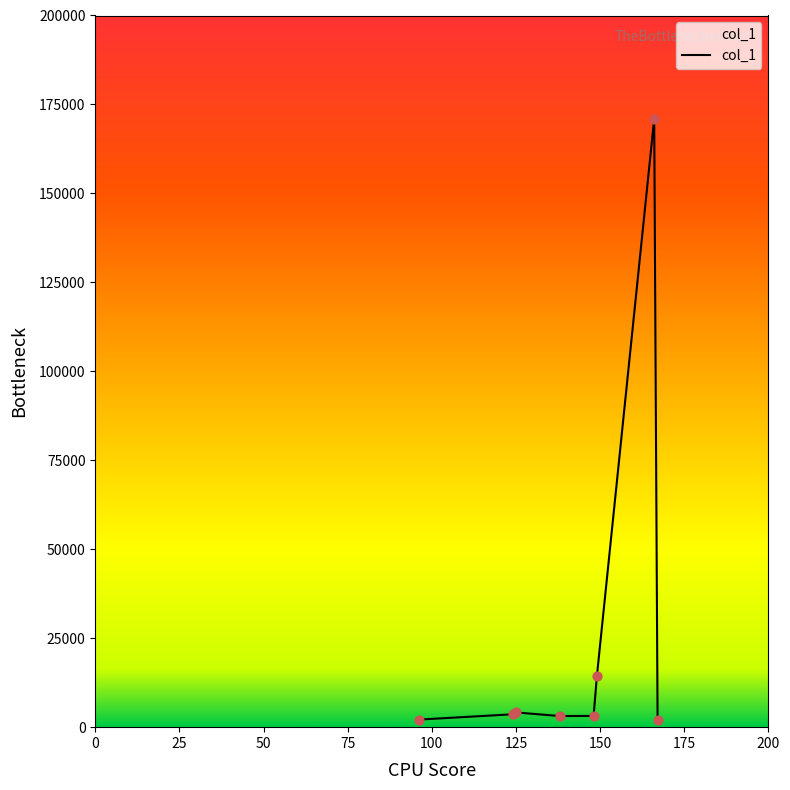

What is the sum of all values?

203569.9